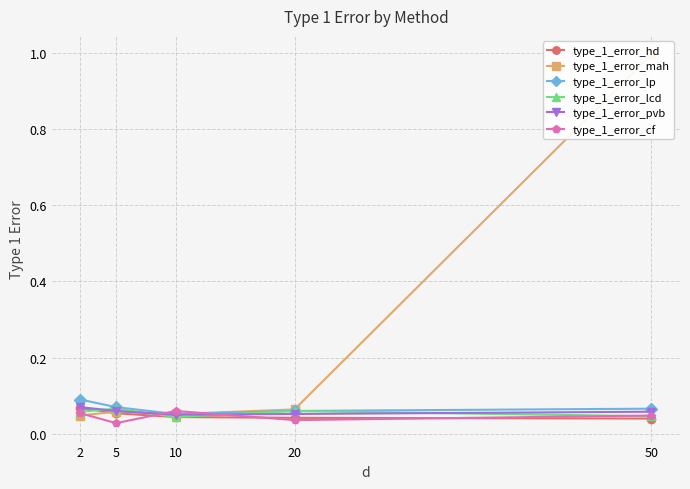

How many interior local valleys does the type_1_error_mah series have?

1